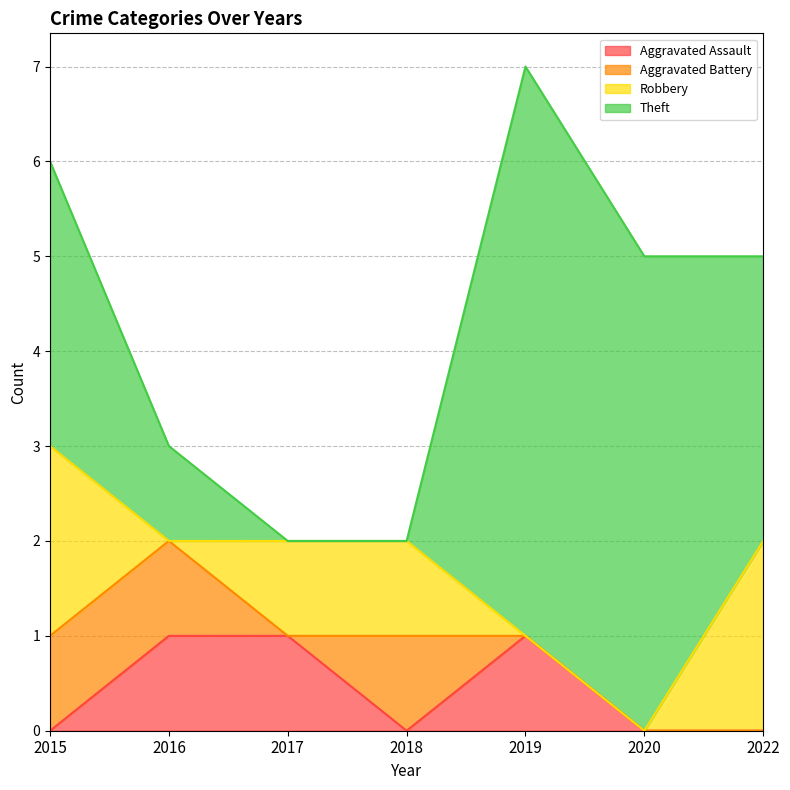

True or false: Theft has a value of 0 at 2018.

True